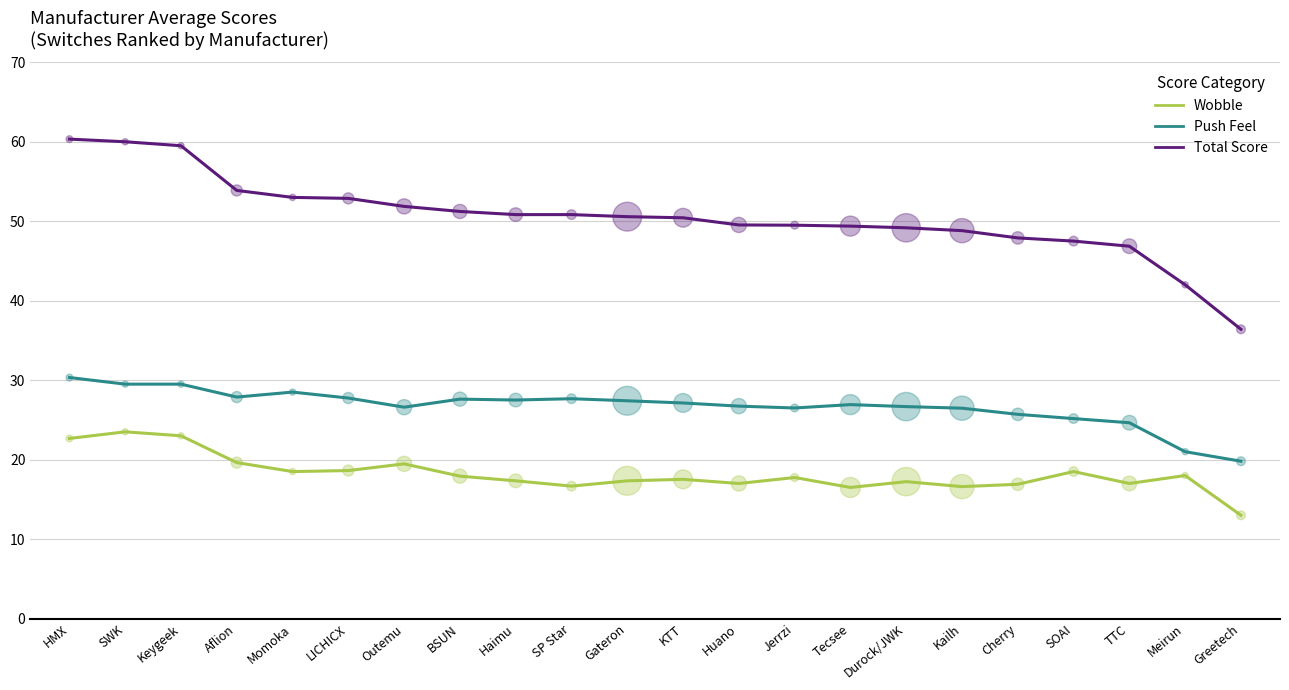

Which series has the largest range (max minus min)?

Total Score